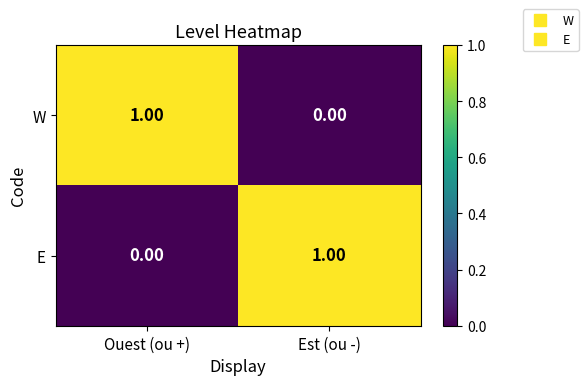

List the labels in order of E value, smallest first.

Ouest (ou +), Est (ou -)